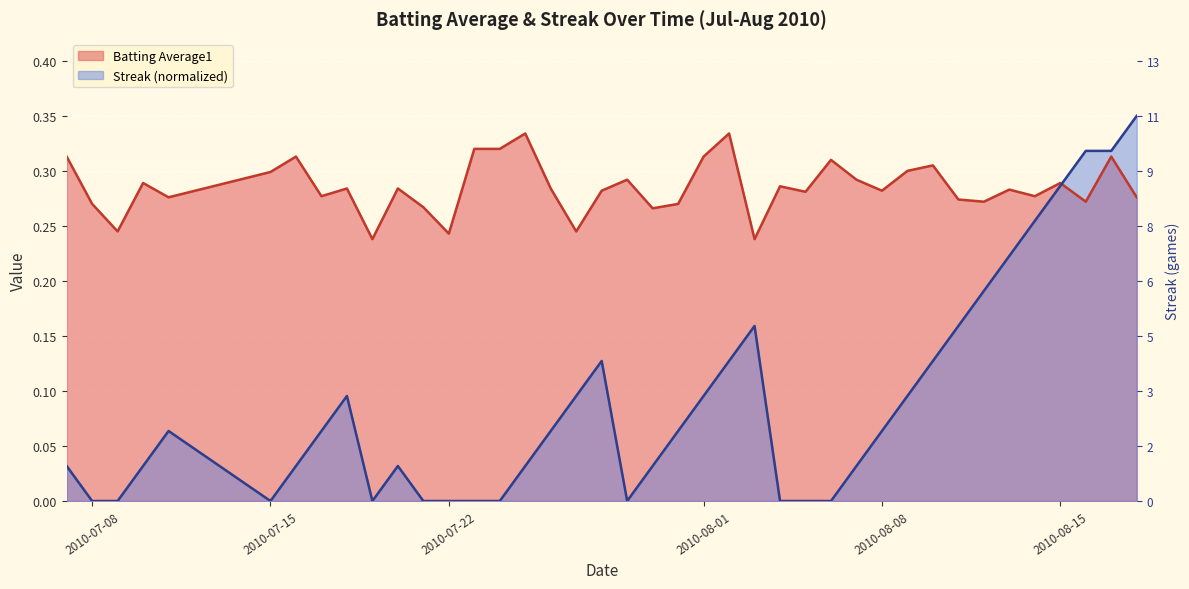

How many interior local peaks does the streak series have?

5